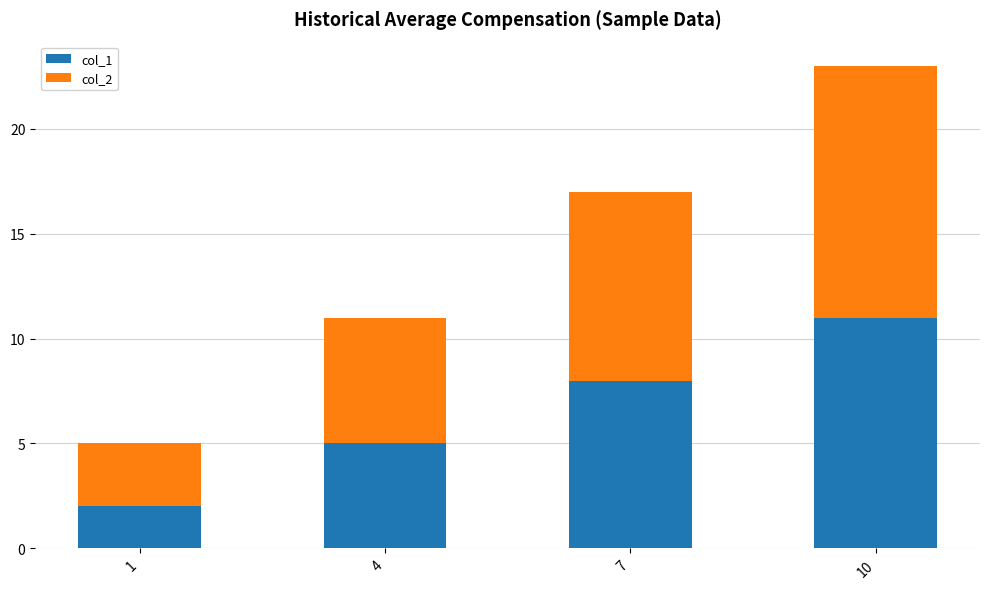

Reading left to right, what are the values for col_1?

1=2	4=5	7=8	10=11